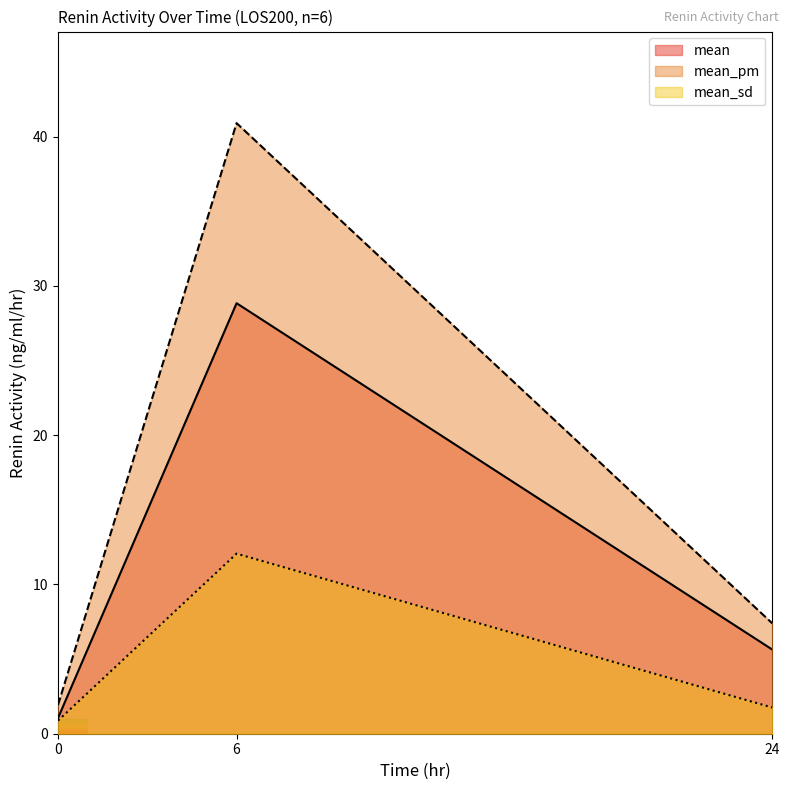

Is it true that mean_pm equals 1.9 at 0?

True